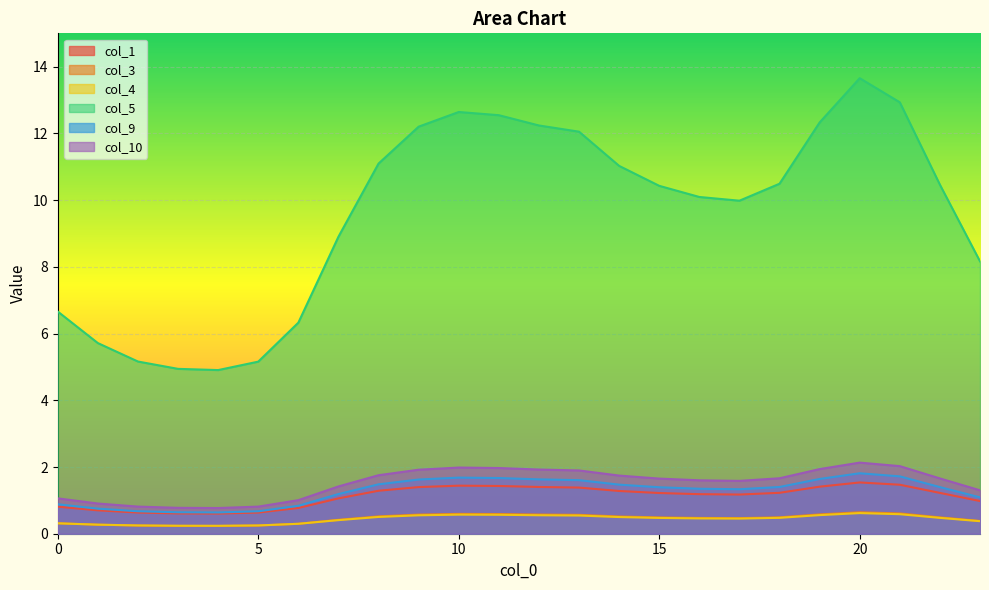

Reading right to left, extract all data points from this chart.

col_1: 1.0	1.2	1.5	1.5	1.4	1.2	1.2	1.2	1.2	1.3	1.4	1.4	1.4	1.4	1.4	1.3	1.1	0.8	0.6	0.6	0.6	0.6	0.7	0.8
col_3: 0.4	0.5	0.6	0.6	0.6	0.5	0.5	0.5	0.5	0.5	0.6	0.6	0.6	0.6	0.6	0.5	0.4	0.3	0.2	0.2	0.2	0.2	0.3	0.3
col_4: 0.4	0.5	0.6	0.6	0.6	0.5	0.5	0.5	0.5	0.5	0.5	0.6	0.6	0.6	0.6	0.5	0.4	0.3	0.2	0.2	0.2	0.2	0.3	0.3
col_5: 8.2	10.5	12.9	13.7	12.3	10.5	10.0	10.1	10.4	11.0	12.1	12.2	12.5	12.6	12.2	11.1	8.9	6.3	5.2	4.9	4.9	5.2	5.7	6.7
col_9: 1.1	1.4	1.7	1.8	1.6	1.4	1.3	1.3	1.4	1.5	1.6	1.6	1.7	1.7	1.6	1.5	1.2	0.8	0.7	0.6	0.6	0.7	0.8	0.9
col_10: 1.3	1.7	2.0	2.1	1.9	1.7	1.6	1.6	1.7	1.7	1.9	1.9	2.0	2.0	1.9	1.8	1.4	1.0	0.8	0.8	0.8	0.8	0.9	1.1